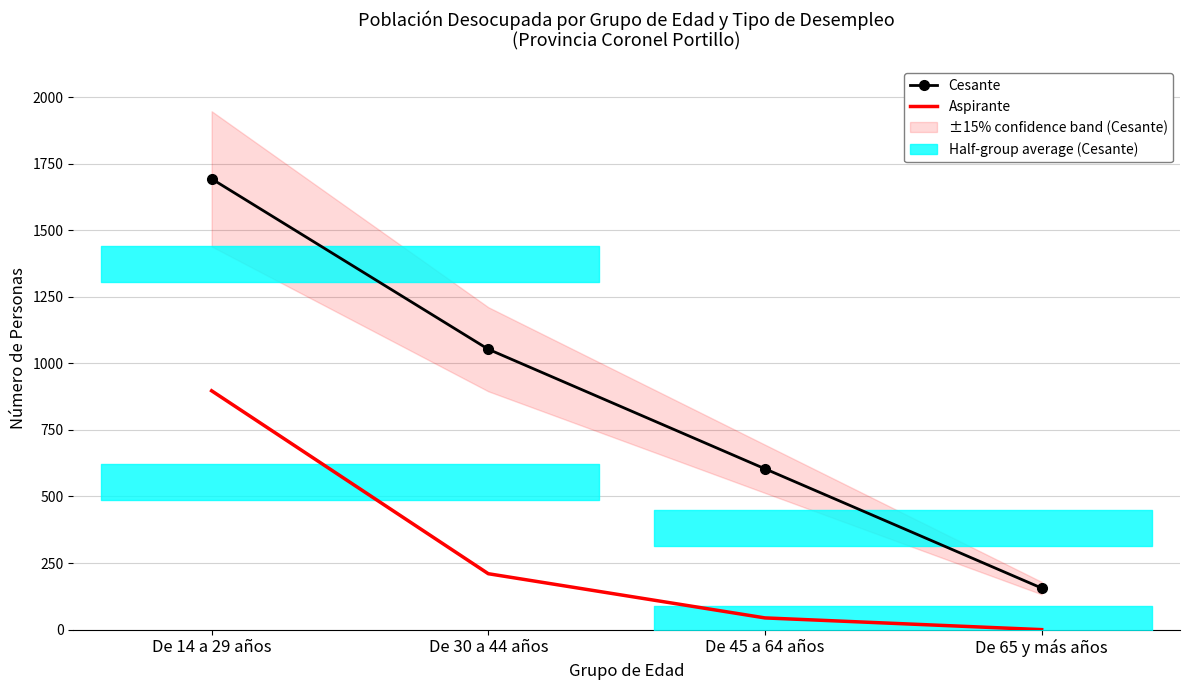

Count the number of data series in this chart.

2